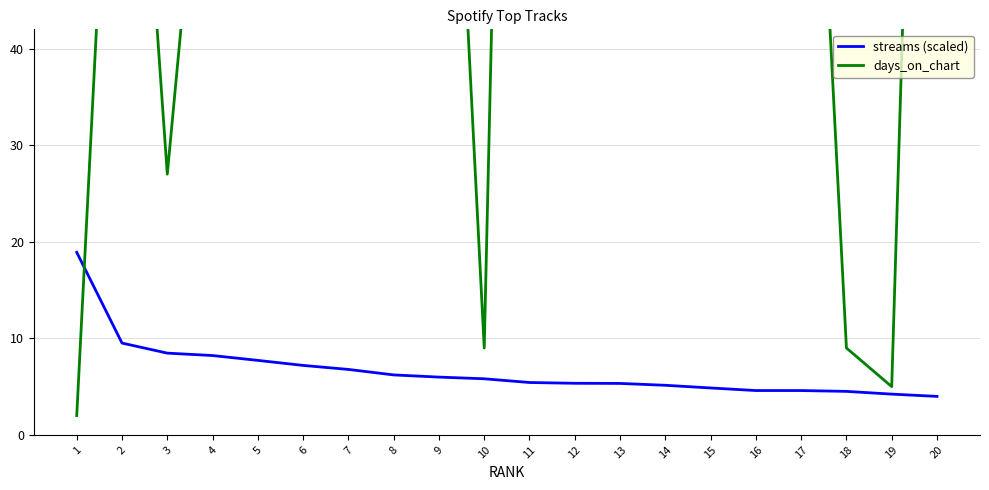

List the labels in order of days_on_chart value, largest first.

11, 14, 20, 13, 8, 7, 16, 5, 9, 17, 2, 4, 12, 6, 15, 3, 10, 18, 19, 1